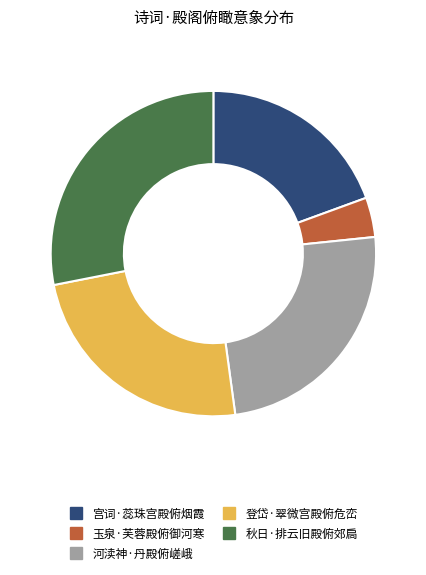

Is 宫词·蕊珠宫殿俯烟霞 the majority of the pie?

No